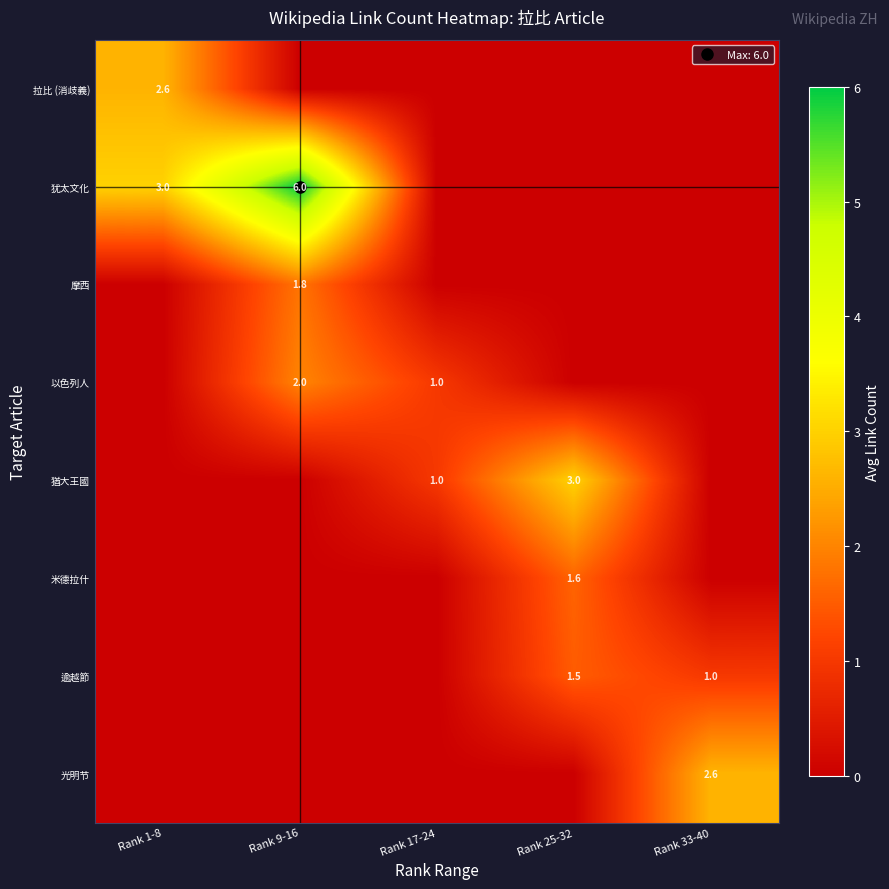

List the labels in order of 拉比 (消歧義) value, largest first.

Rank 1-8, Rank 9-16, Rank 17-24, Rank 25-32, Rank 33-40